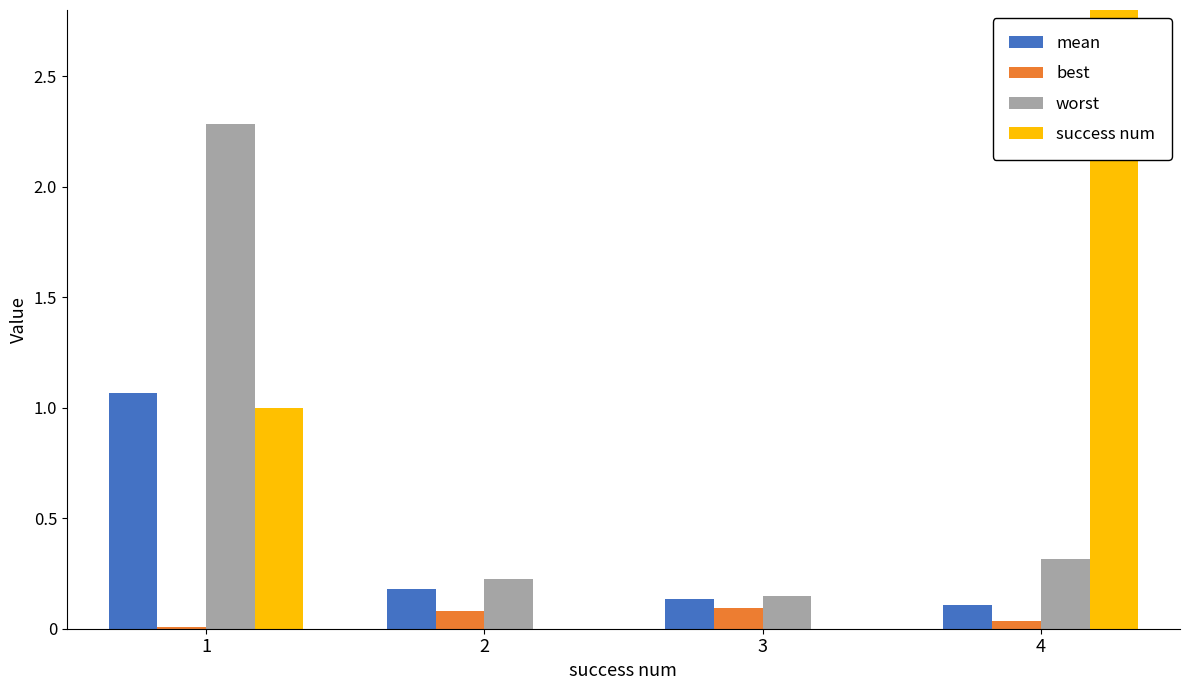

Which category has the highest value across all series?

4